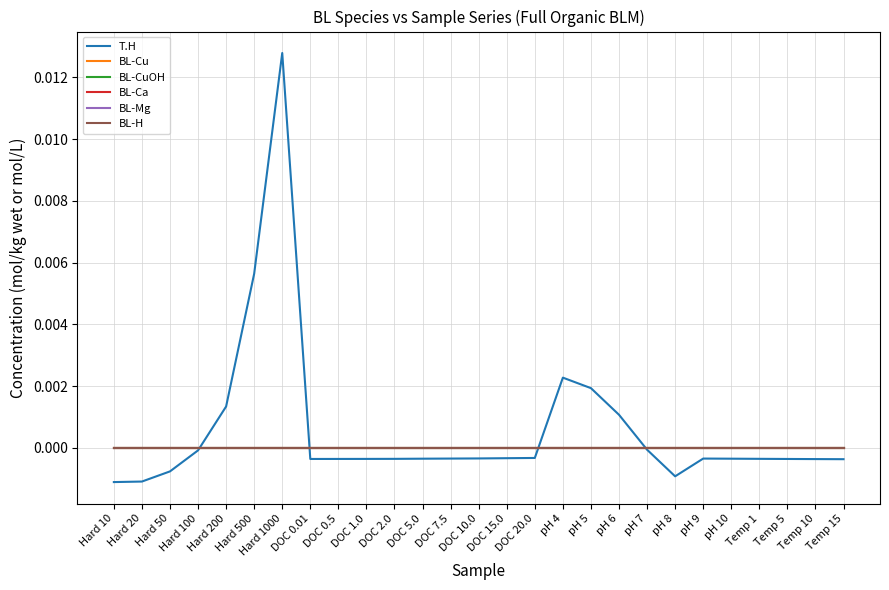

What is the label of the 6th point from the right?

pH 9